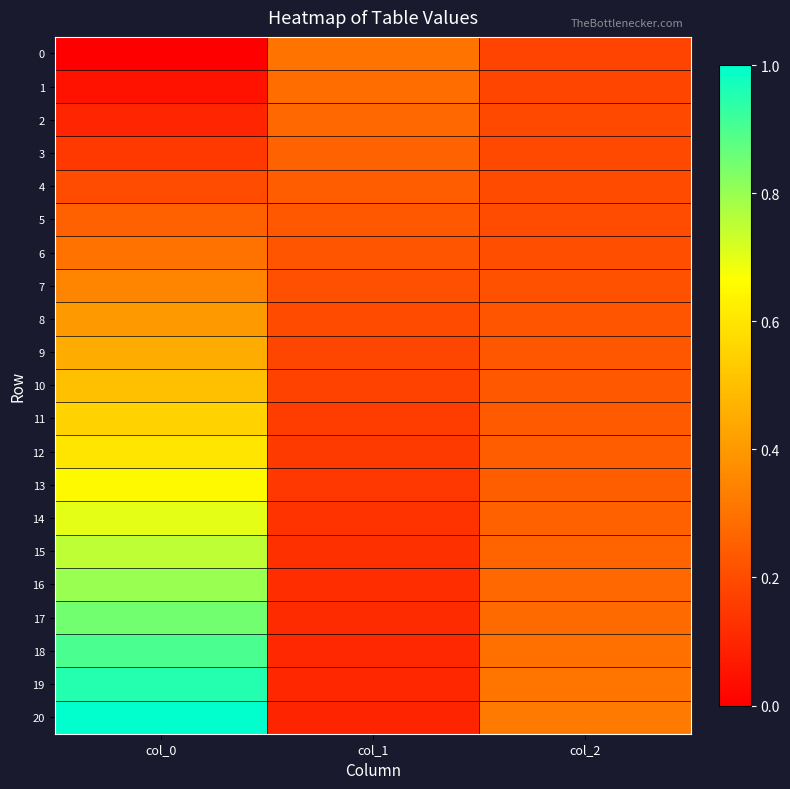

What is the greatest value displayed?

1.0